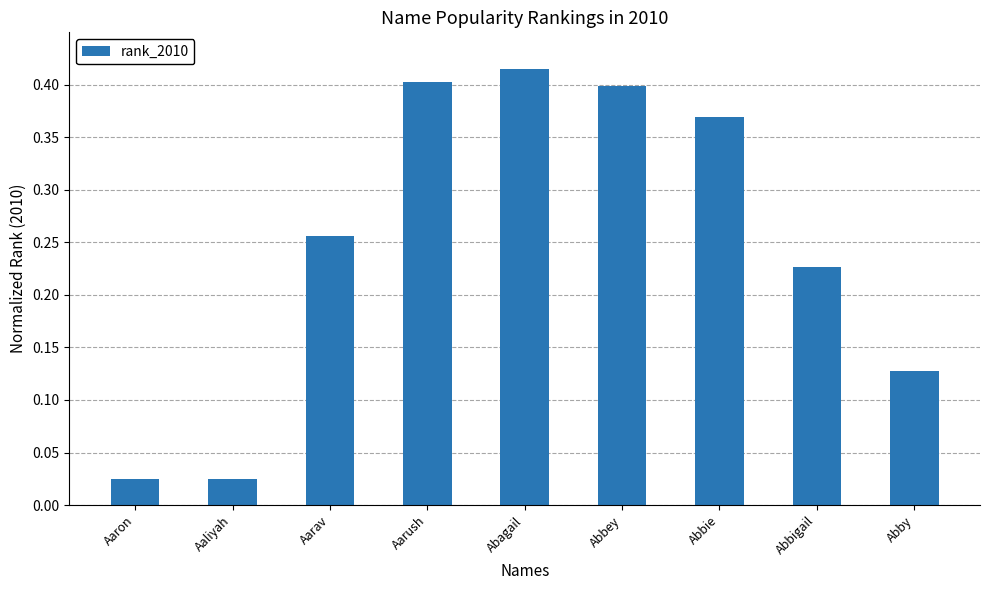

What is the sum of the values at Abagail and Abbigail?

0.6